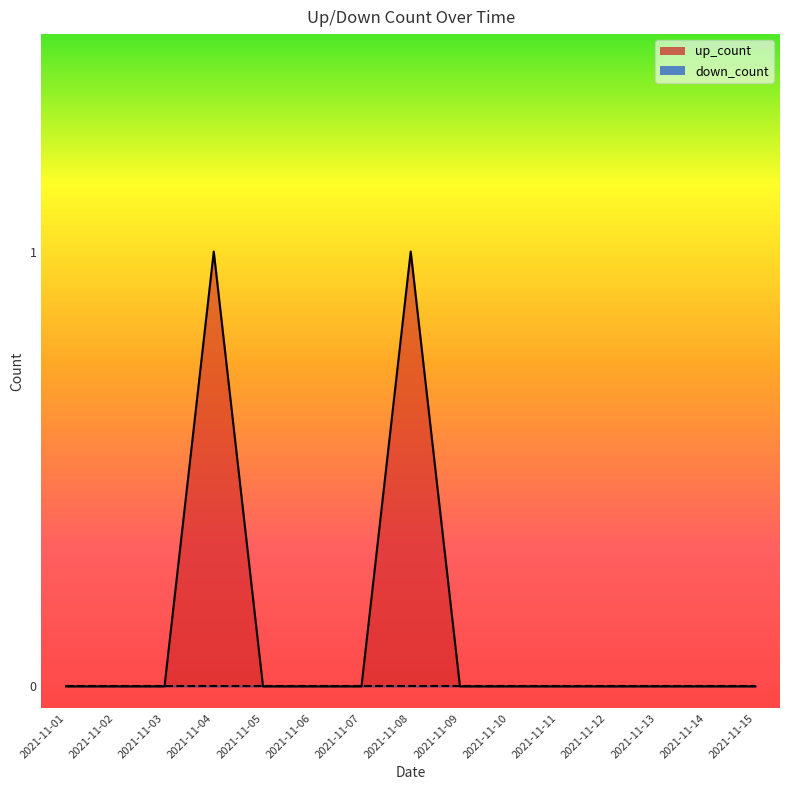

What is the sum of all values?

2